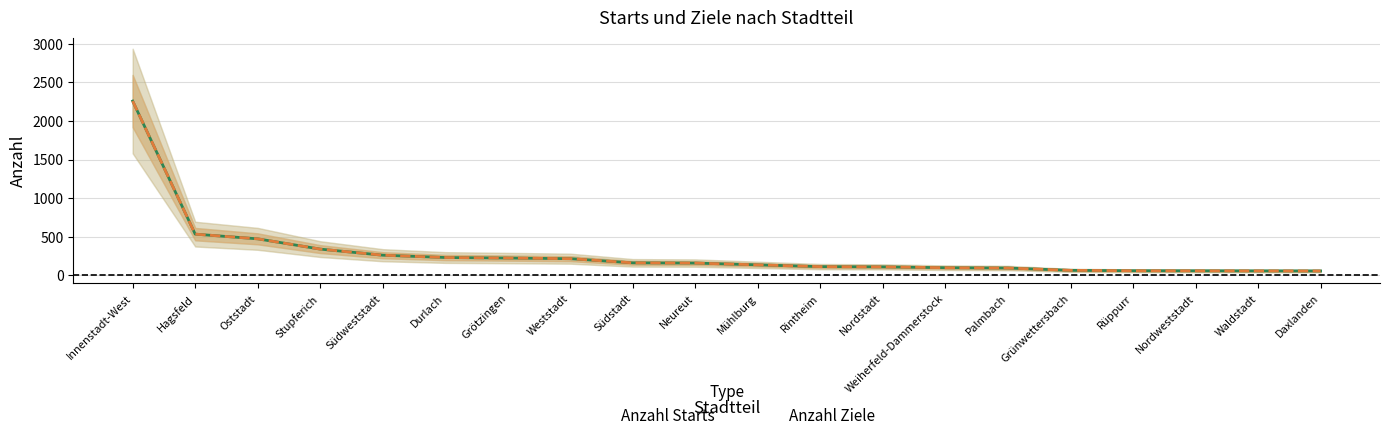

What is the minimum value for Anzahl Starts?

57